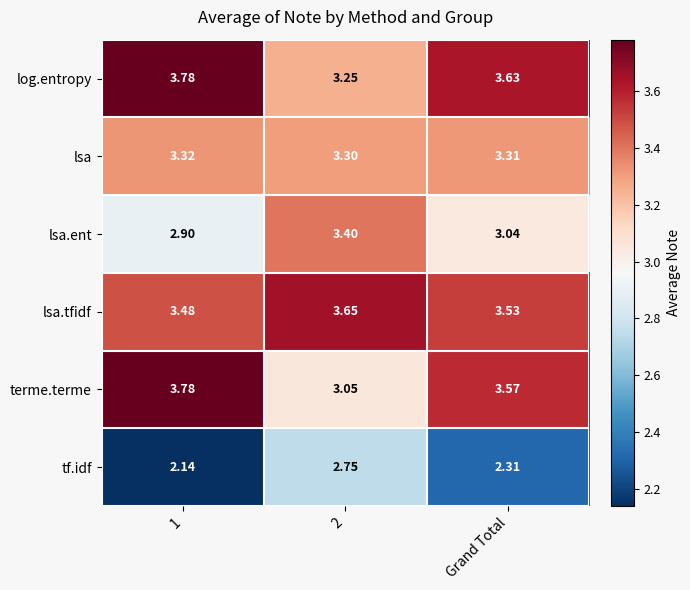

Rank the series at Grand Total from lowest to highest value.

tf.idf, lsa.ent, lsa, lsa.tfidf, terme.terme, log.entropy